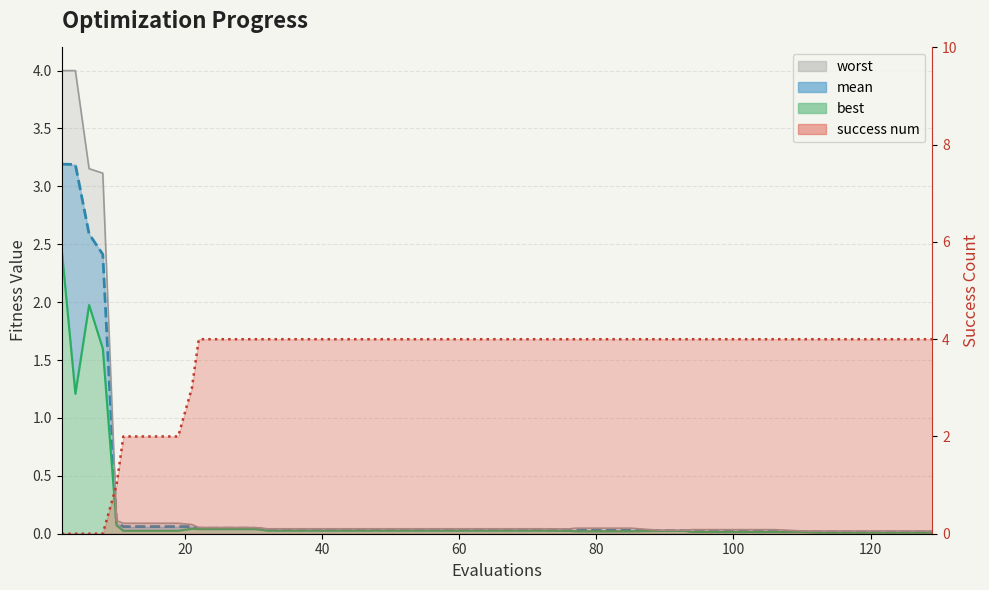

List the labels in order of success num value, smallest first.

2, 4, 6, 8, 10, 11, 15, 19, 21, 22, 26, 30, 31, 32, 36, 40, 44, 48, 52, 56, 60, 64, 68, 72, 76, 77, 81, 85, 89, 93, 94, 98, 102, 106, 110, 113, 117, 121, 125, 129